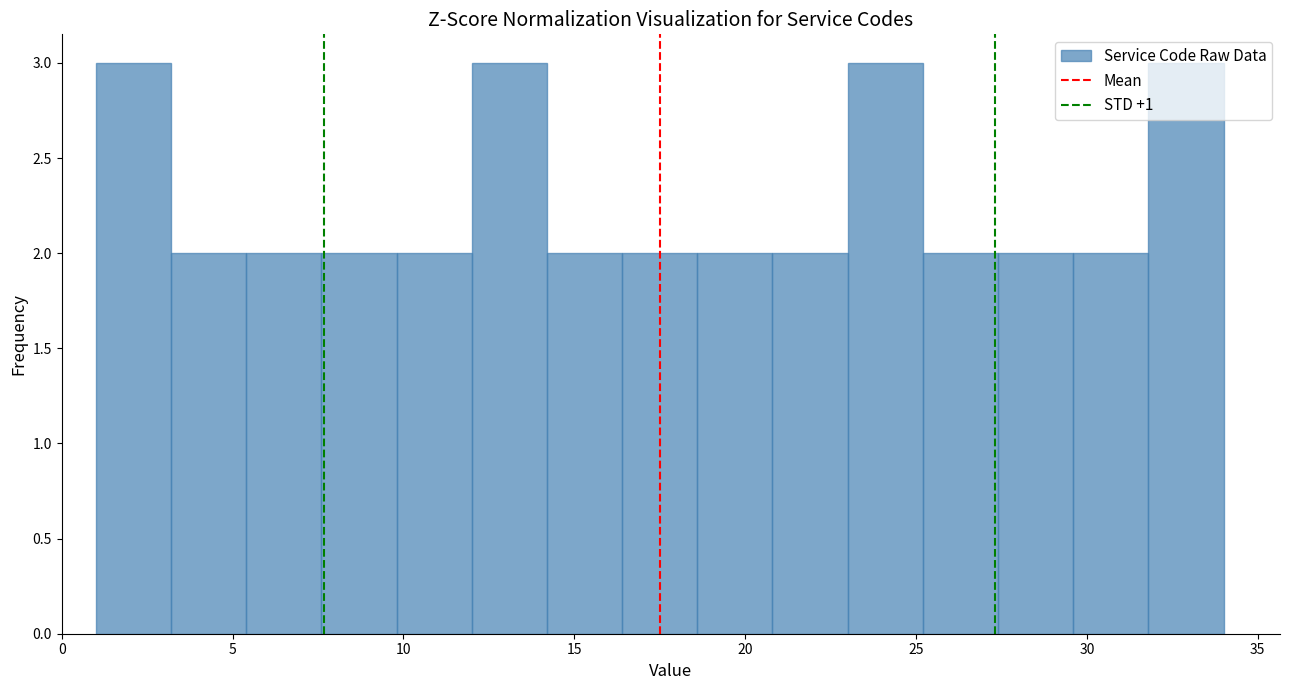

Reading left to right, transcribe this chart: for each bar, give the range it covers on the x-axis and its height. Neither the bar edges nor the heights are printed on the chart, so give them approximately, as read against the axes.

1.0 to 3.2: 3
3.2 to 5.4: 2
5.4 to 7.6: 2
7.6 to 9.8: 2
9.8 to 12.0: 2
12.0 to 14.2: 3
14.2 to 16.4: 2
16.4 to 18.6: 2
18.6 to 20.8: 2
20.8 to 23.0: 2
23.0 to 25.2: 3
25.2 to 27.4: 2
27.4 to 29.6: 2
29.6 to 31.8: 2
31.8 to 34.0: 3